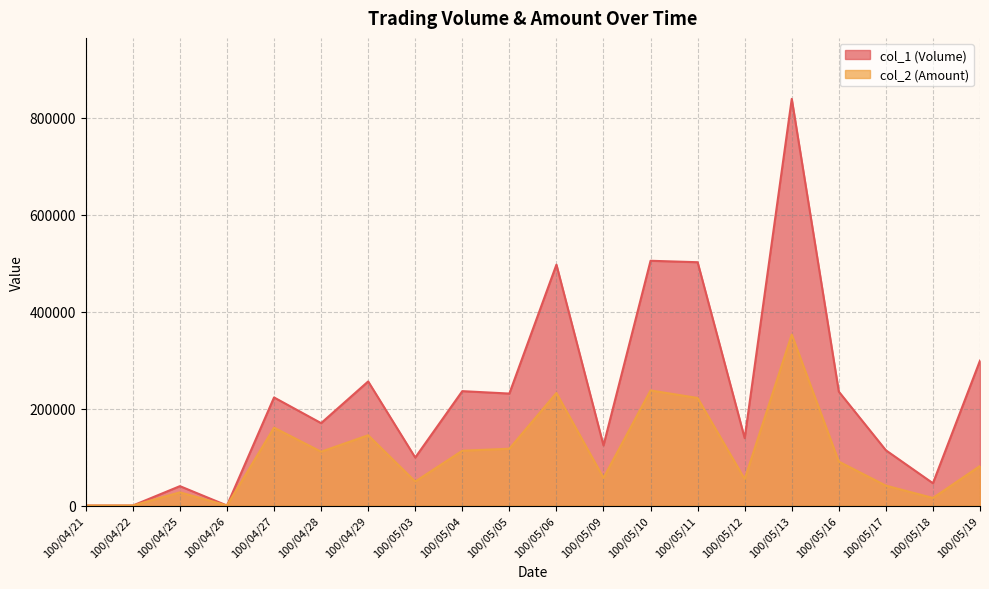

At how many categories does at least one series exceed 123449?

13